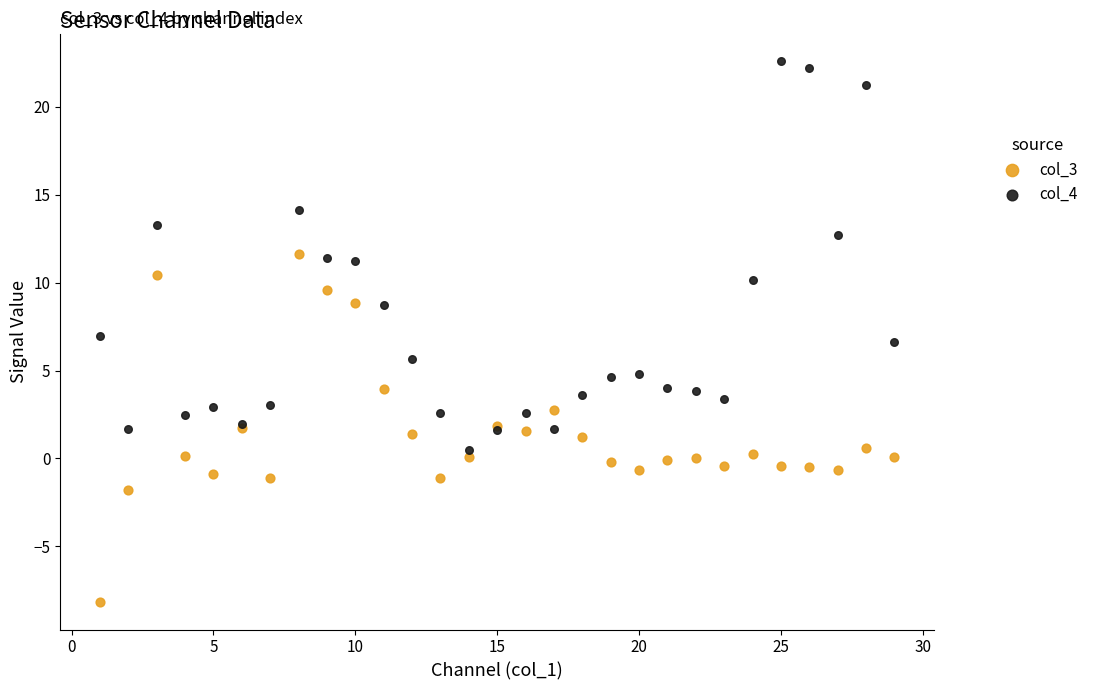

Which series contains the lowest Y value?

col_3